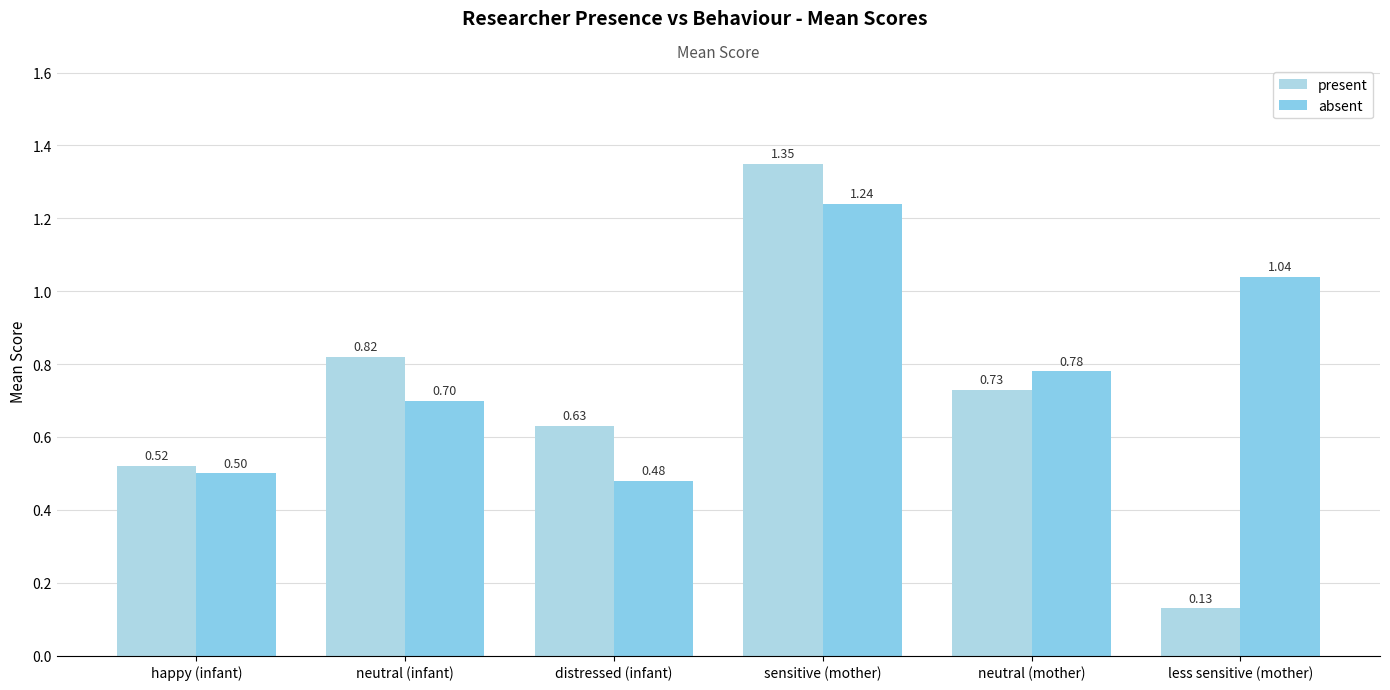

Count the present values in the range 0 to 1.

5